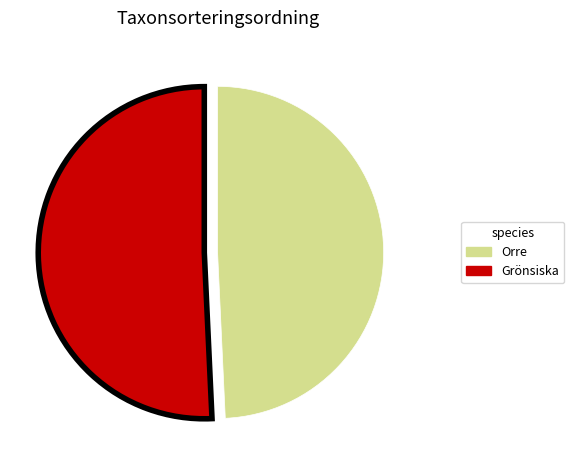

How many slices are in this pie chart?

2